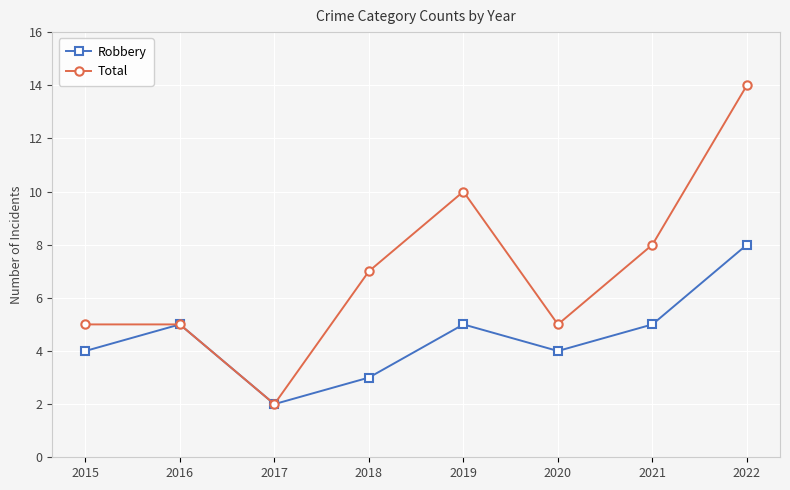

What is the greatest value displayed?

14